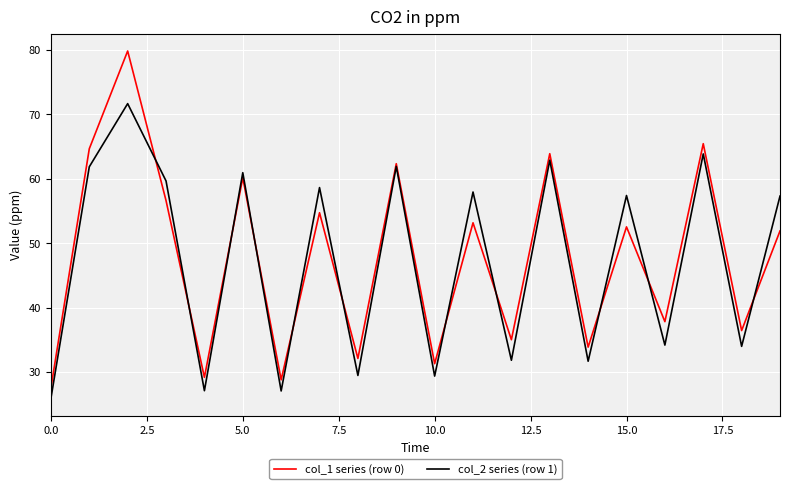

How many interior local valleys does the col_1 series (row 0) series have?

8